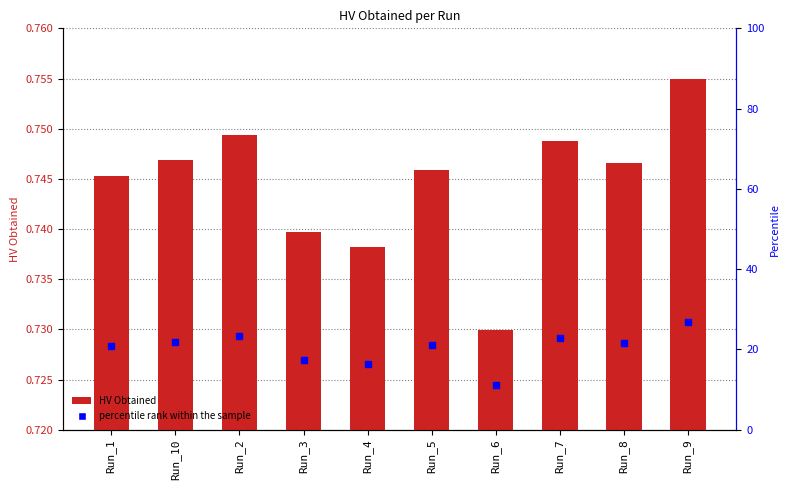

What is the smallest value displayed?

0.7